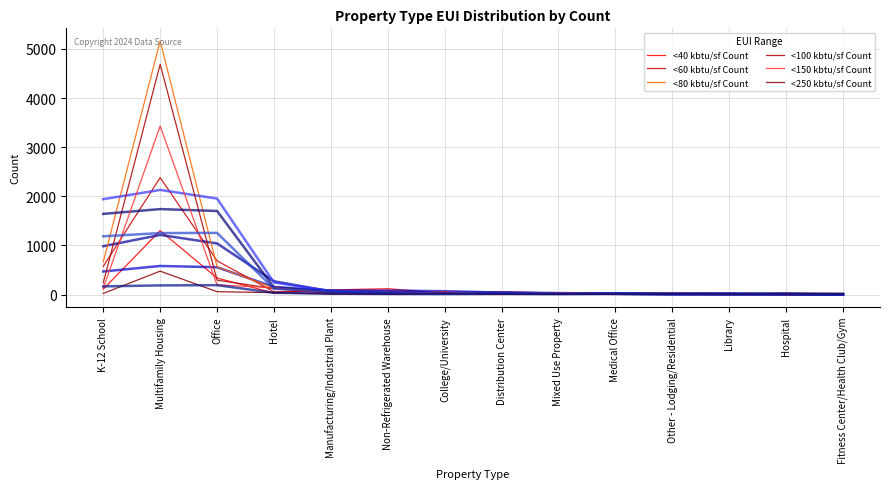

Where is the first local minimum for <250 kbtu/sf Count?

Non-Refrigerated Warehouse